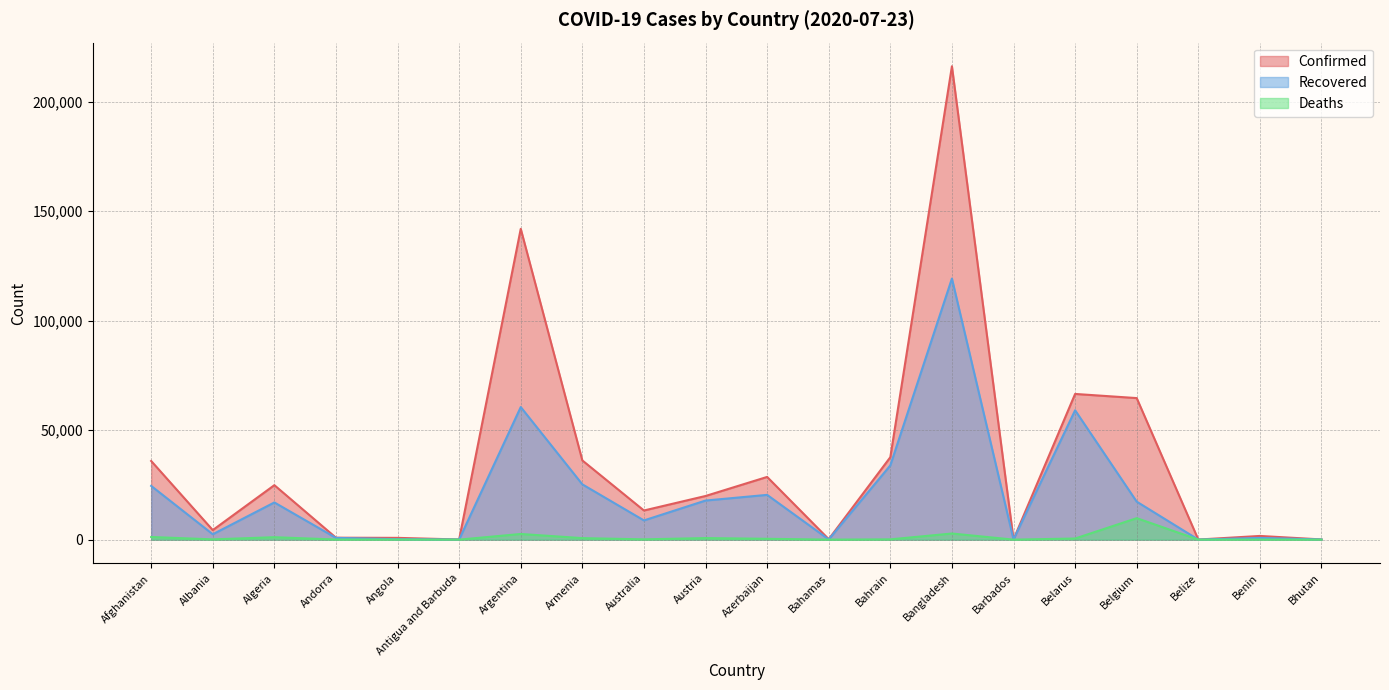

Which series has the largest total across all categories?

Confirmed